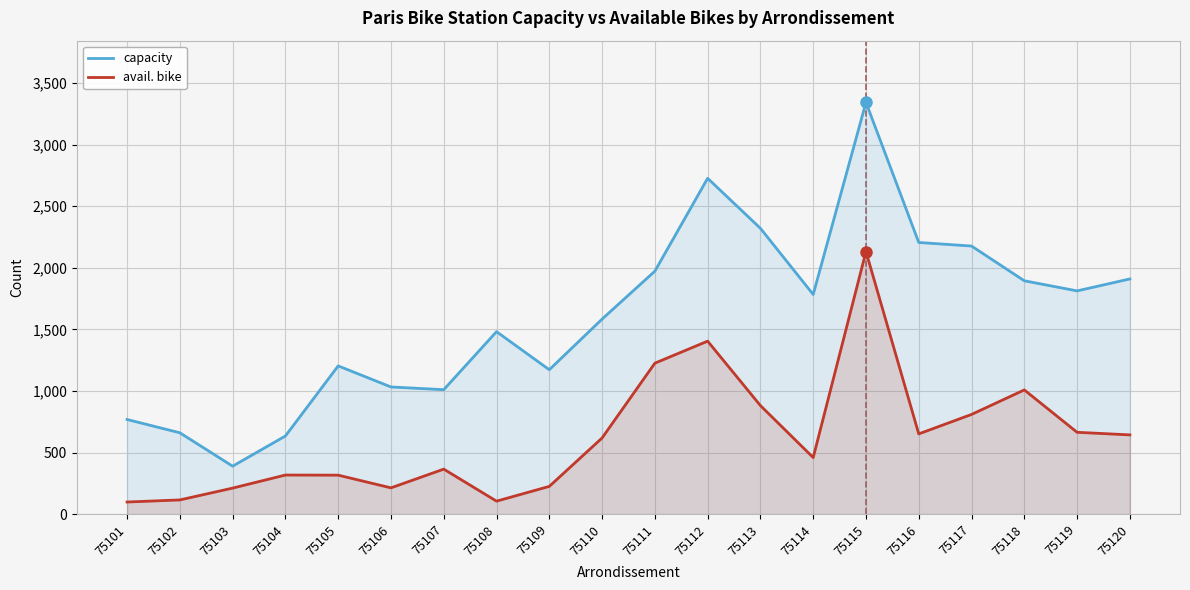

Where is the first local minimum for capacity?

75103